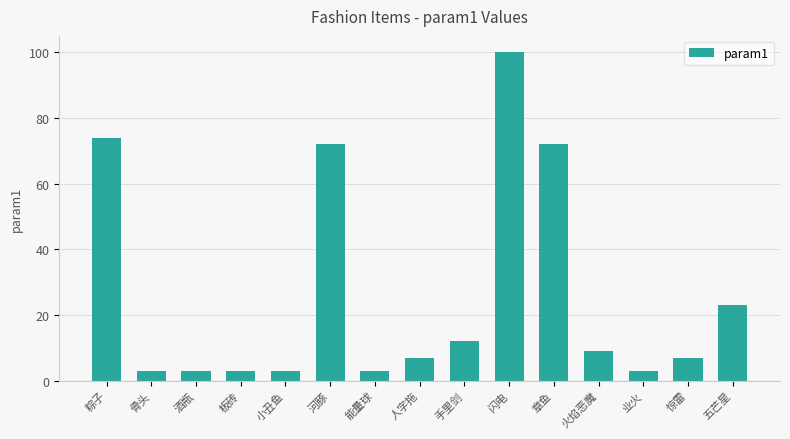

How many bars are there in total?

15